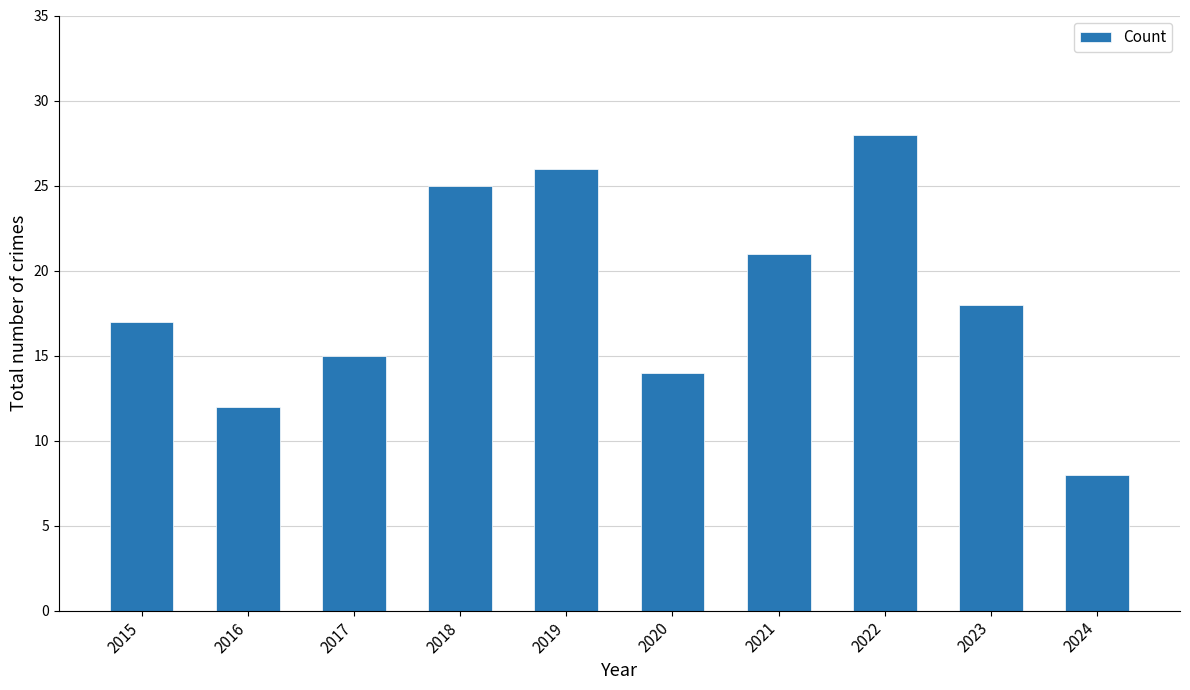

Reading left to right, list all the values displayed in this chart.

17	12	15	25	26	14	21	28	18	8